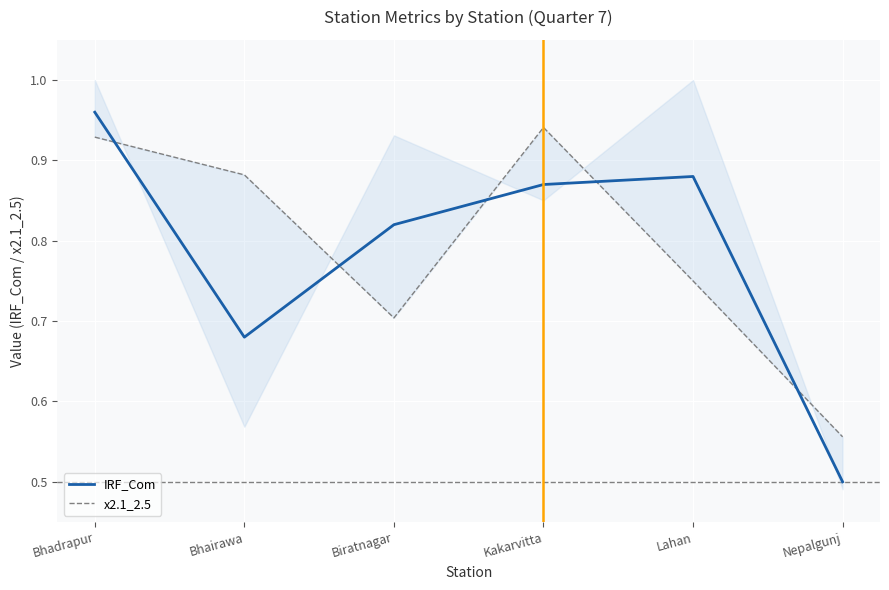

What is the difference between the highest and lowest values at Kakarvitta?

0.1